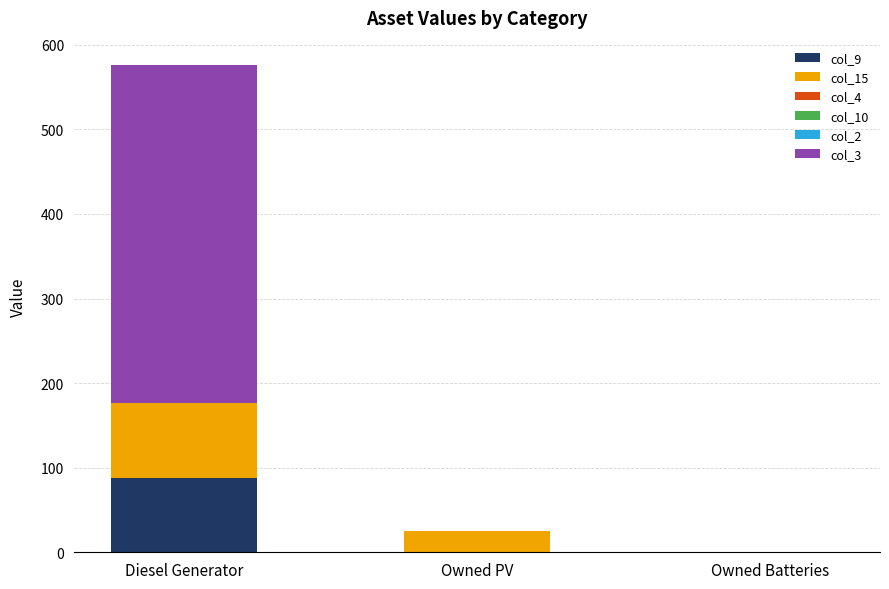

True or false: col_9 has a value of -34 at Owned PV.

False